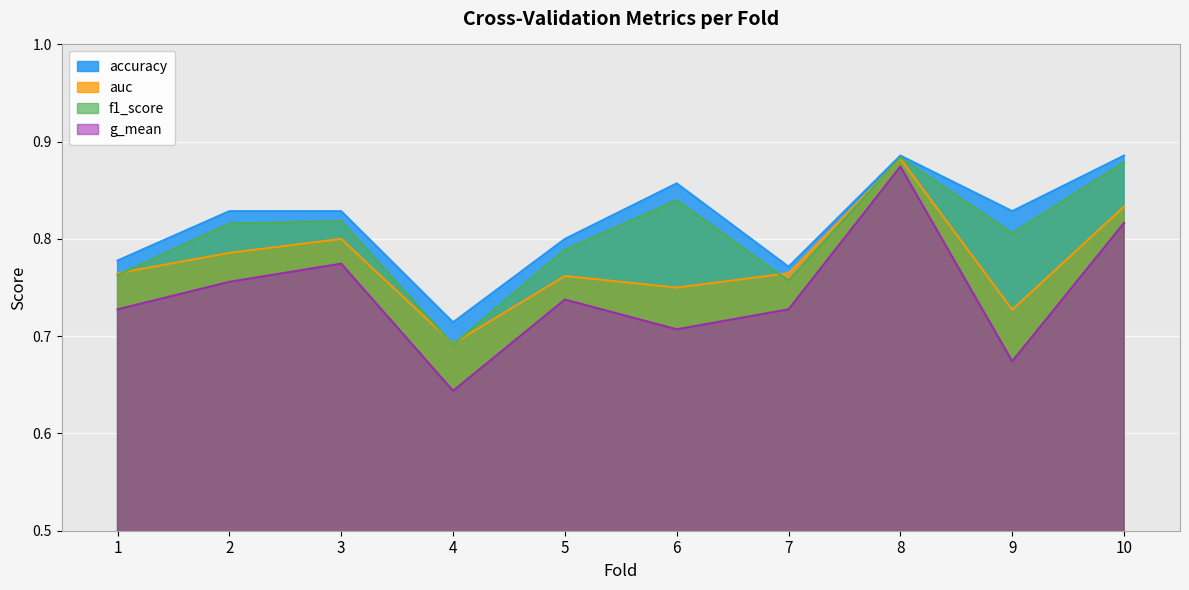

True or false: g_mean has more than 0 points higher than both neighbors.

True